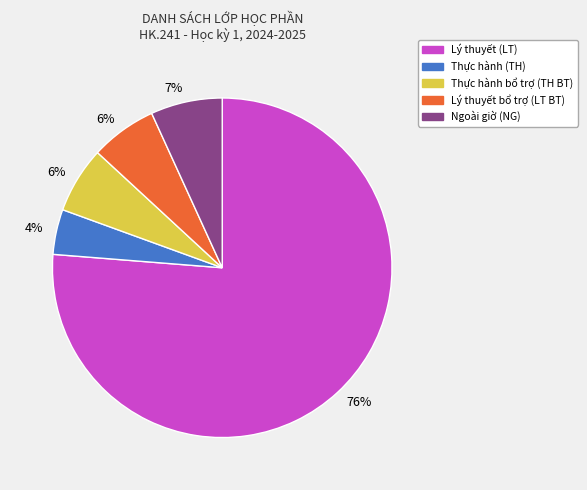

Does any single category account for the majority?

Yes